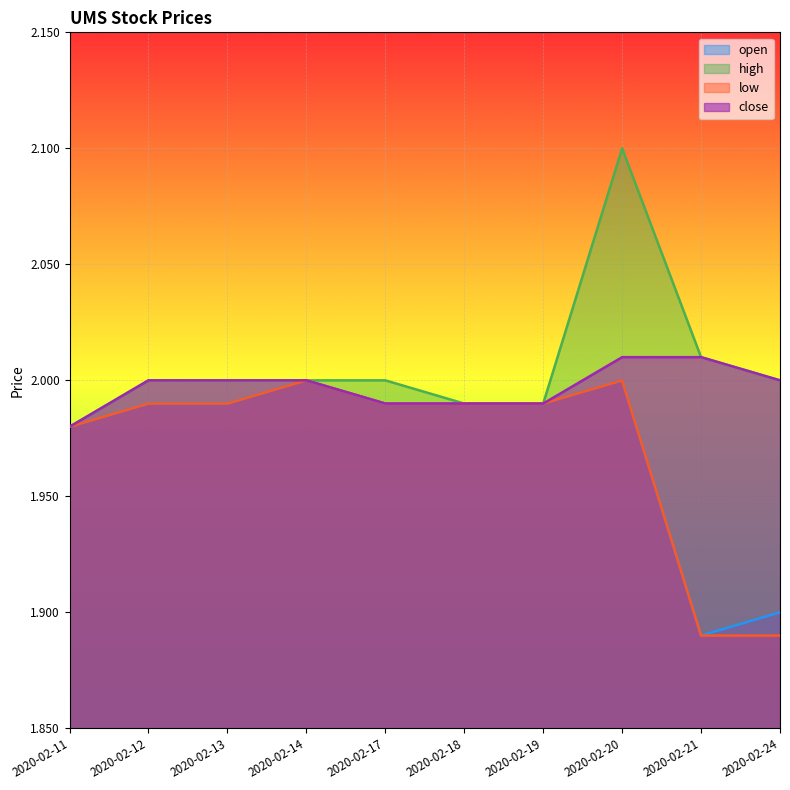

True or false: low and open cross at least once.

False